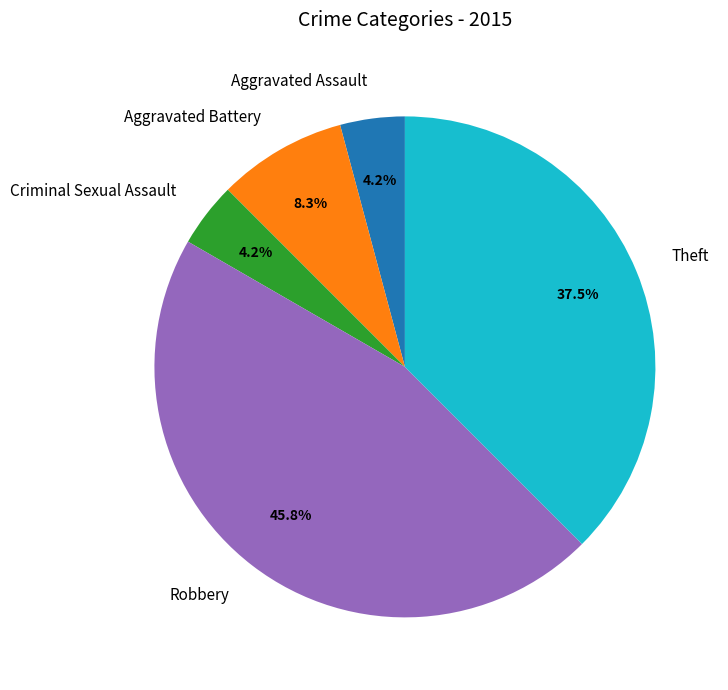

Is the sum of Criminal Sexual Assault and Theft greater than half?

No